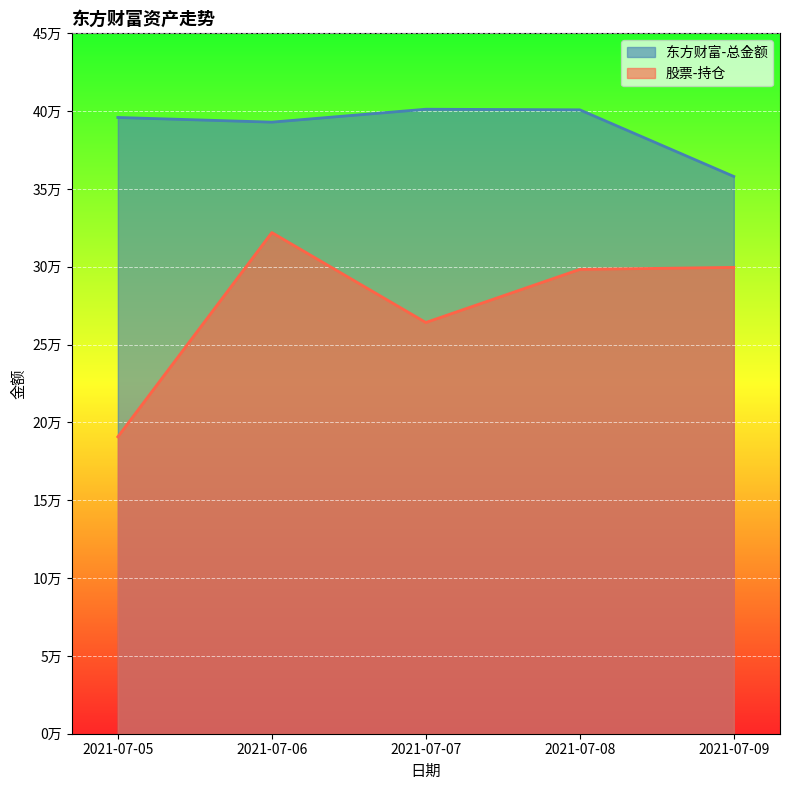

What is the smallest value displayed?

190776.0